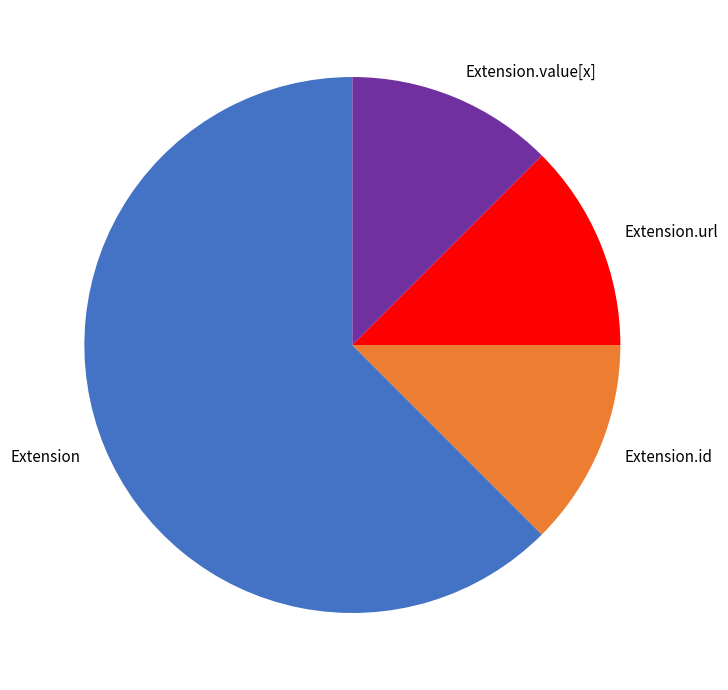

How many slices are in this pie chart?

4